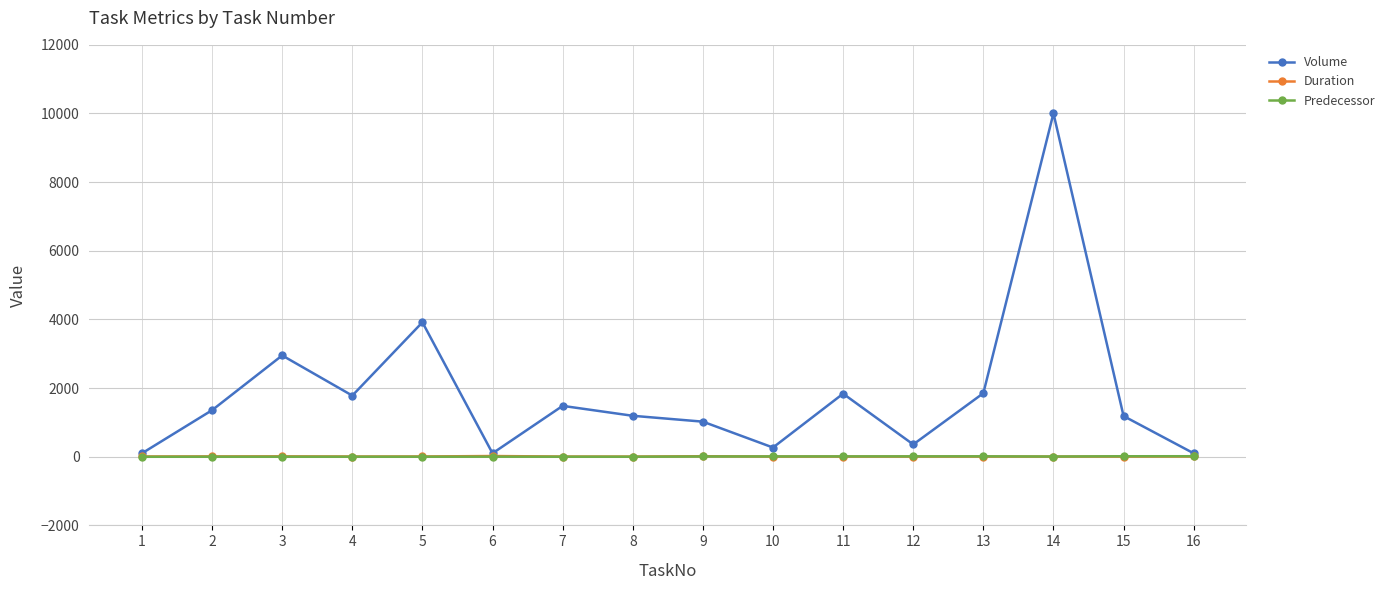

True or false: Volume has more than 1 interior local peaks.

True